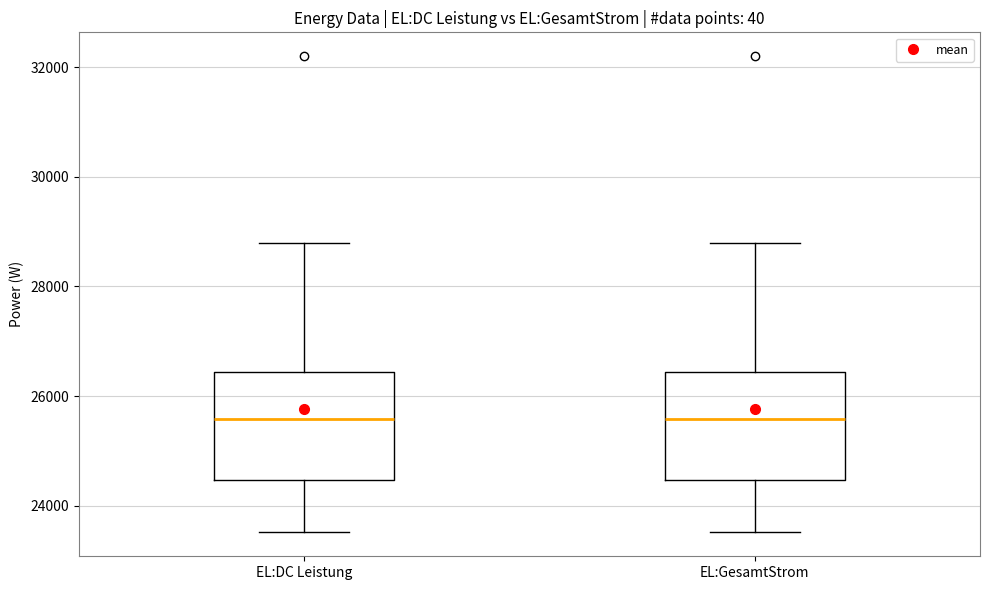

Reading left to right, read every box against the y-axis: the position of its median line, the range the box covers, and the ends of its whiskers. The values are not printed on the chart, so give them approximately, as read against the axis.

EL:DC Leistung: median 25600, box 24400 to 26400, whiskers 23600 to 28800
EL:GesamtStrom: median 25600, box 24400 to 26400, whiskers 23600 to 28800